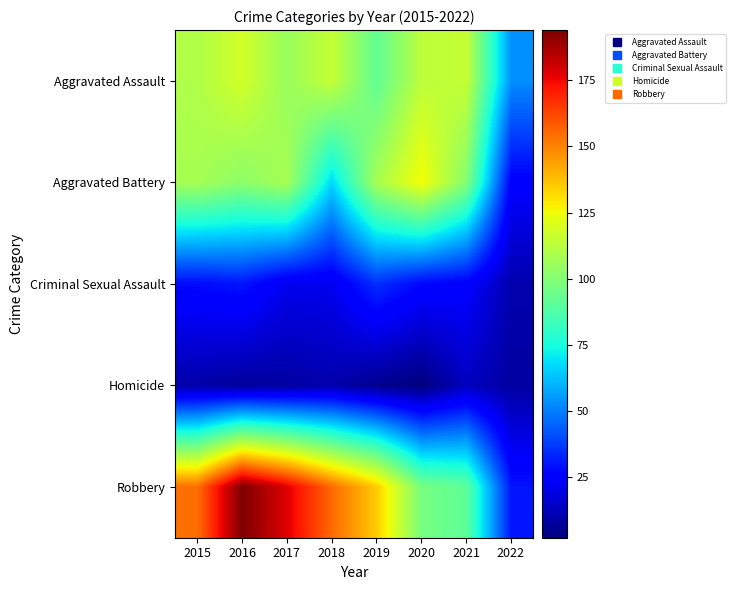

What is the minimum value shown in the chart?

2